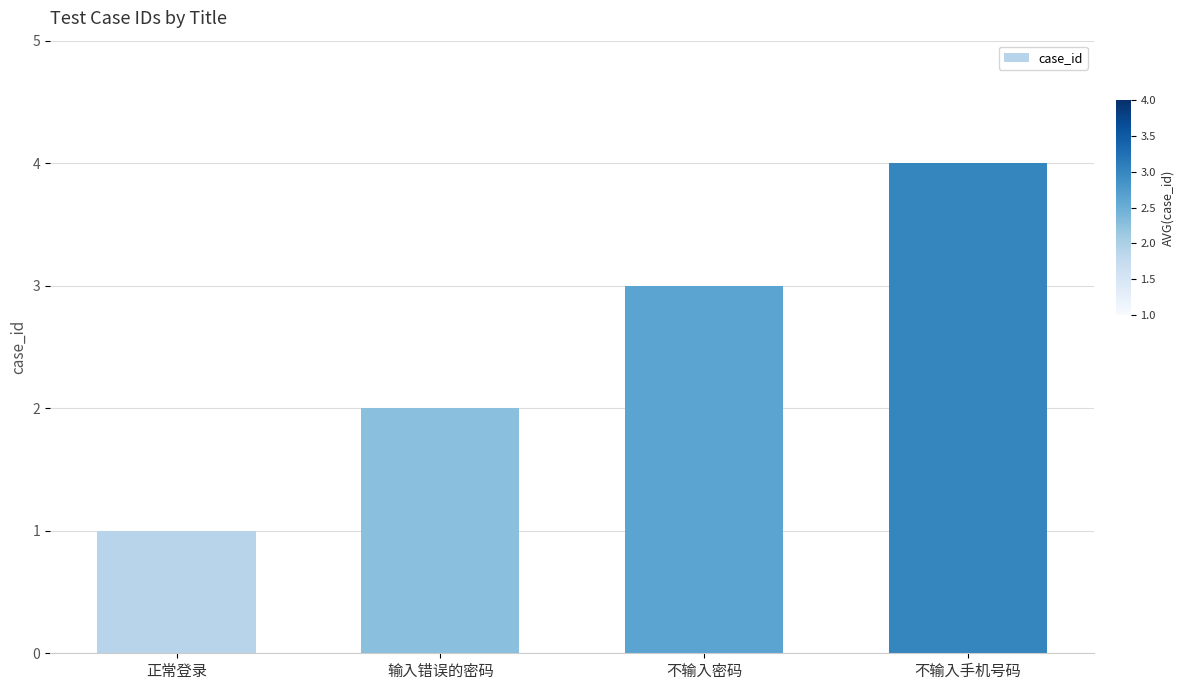

List the labels in order of value, largest first.

不输入手机号码, 不输入密码, 输入错误的密码, 正常登录